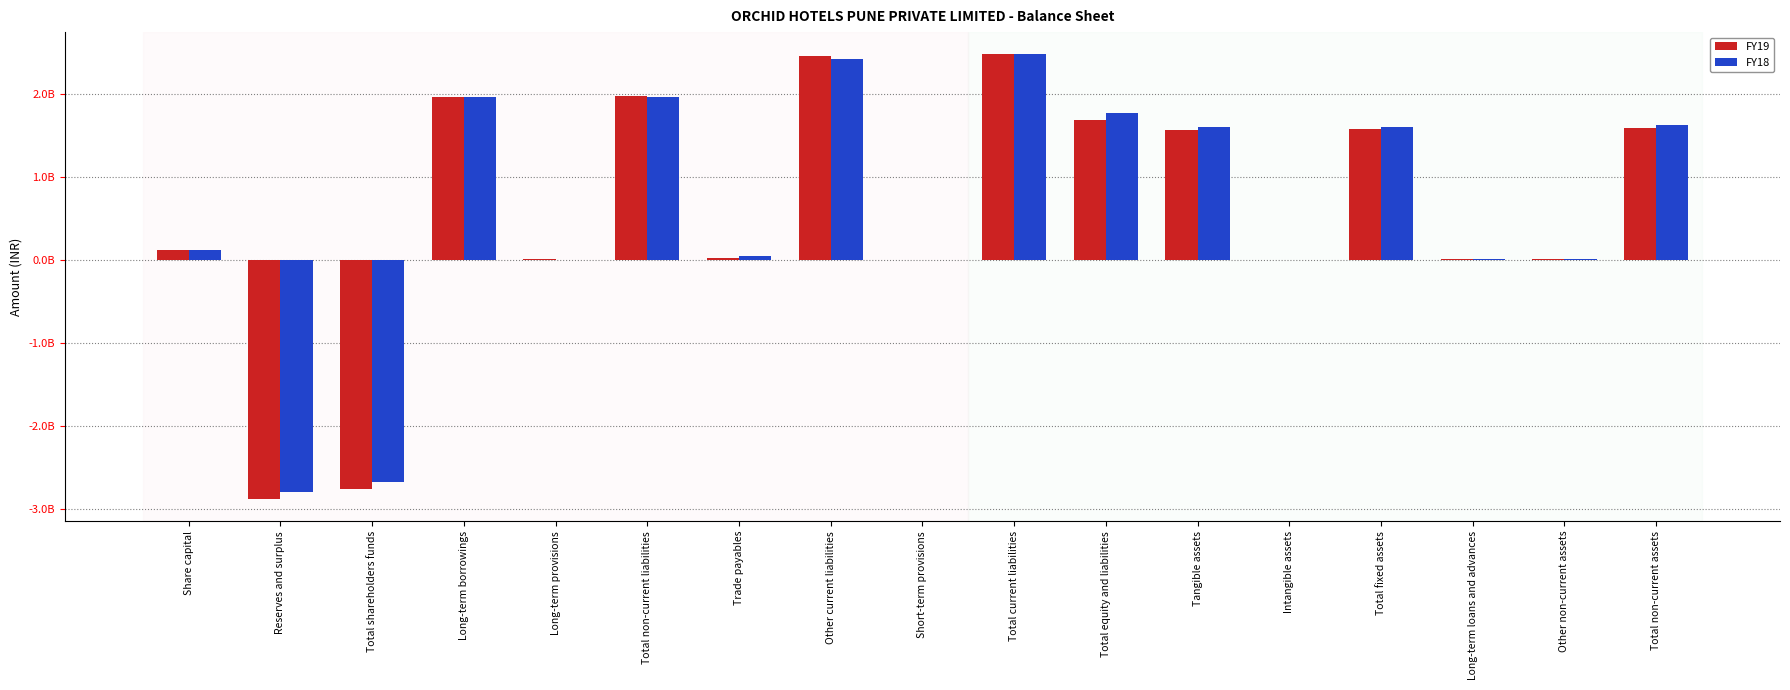

What are all the series names shown in the legend?

FY19, FY18